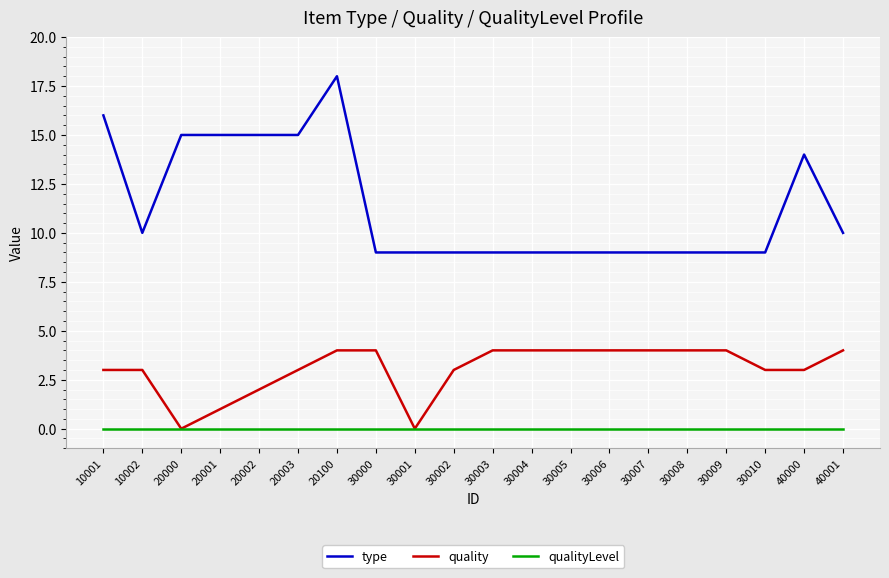

What is the difference between the maximum and second lowest values in the quality series?

4